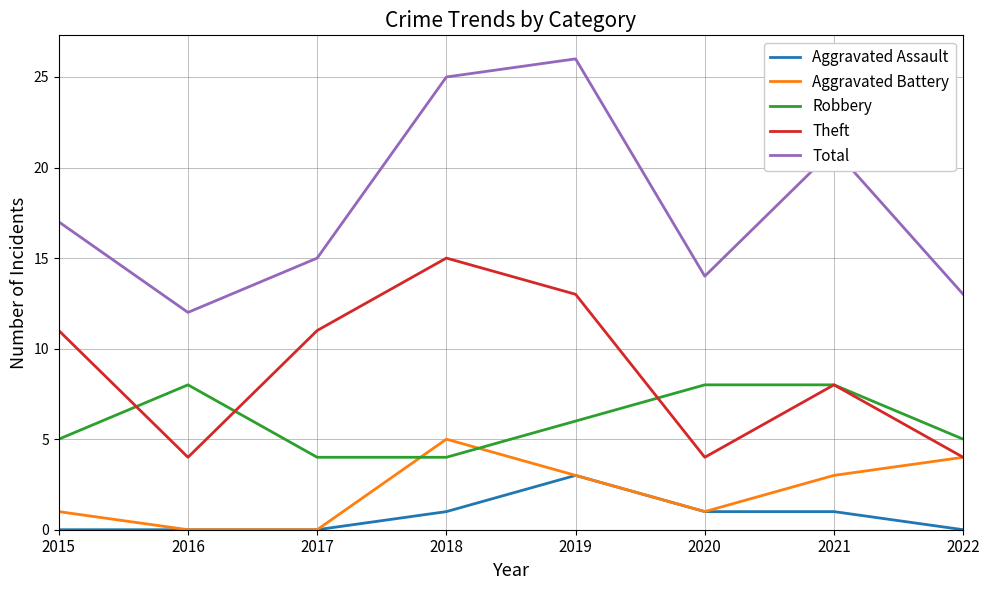

Which label corresponds to the largest value in the chart?

2019